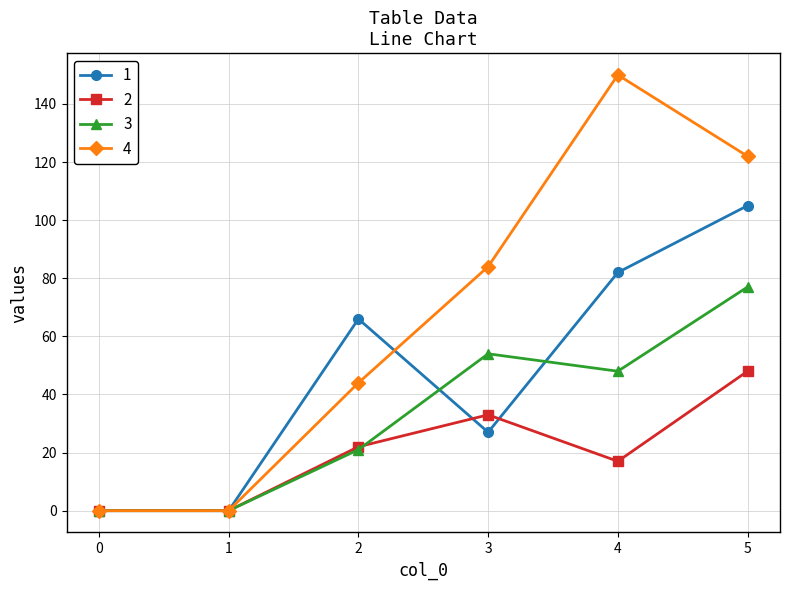

At which label is 3 closest to 38?

4